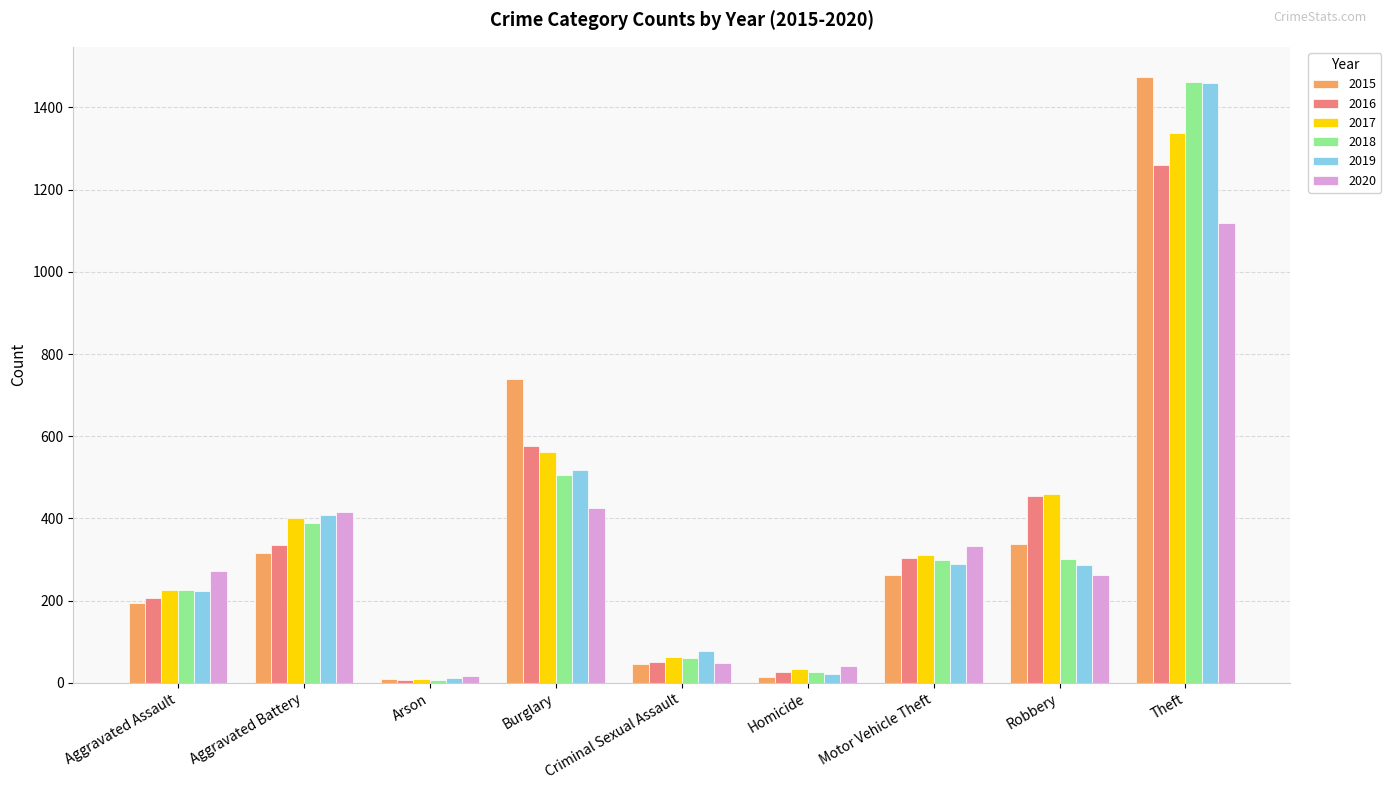

What is the approximate value of 2018 at Criminal Sexual Assault, to the nearest 50?

50